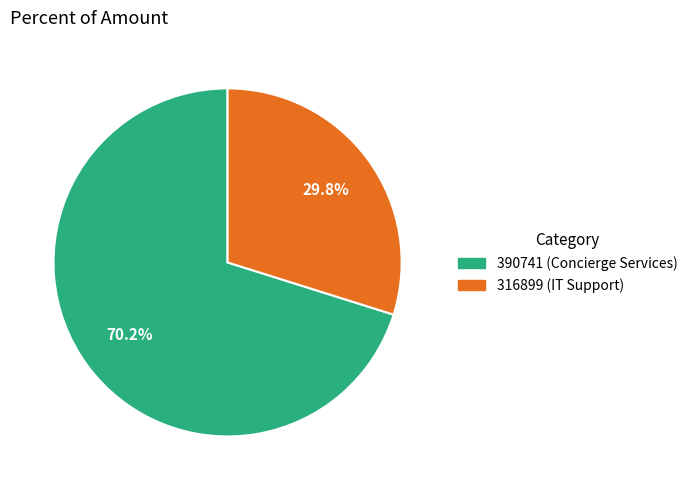

To the nearest percent, what is the difference between the 316899 and 390741 slice percentages?

40%